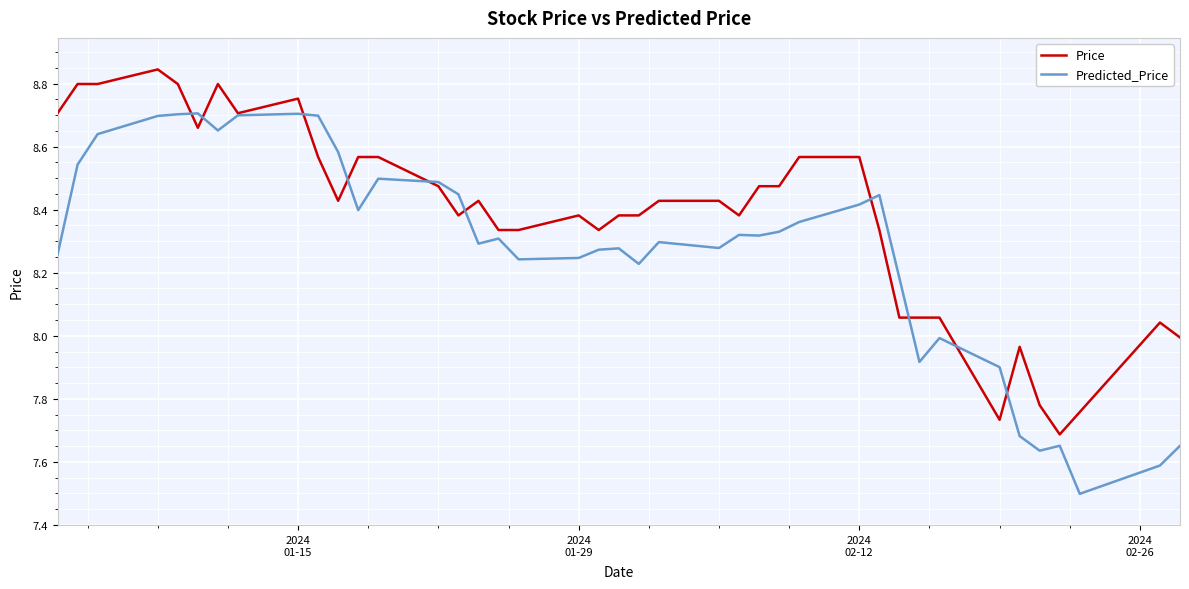

Count the number of data series in this chart.

2